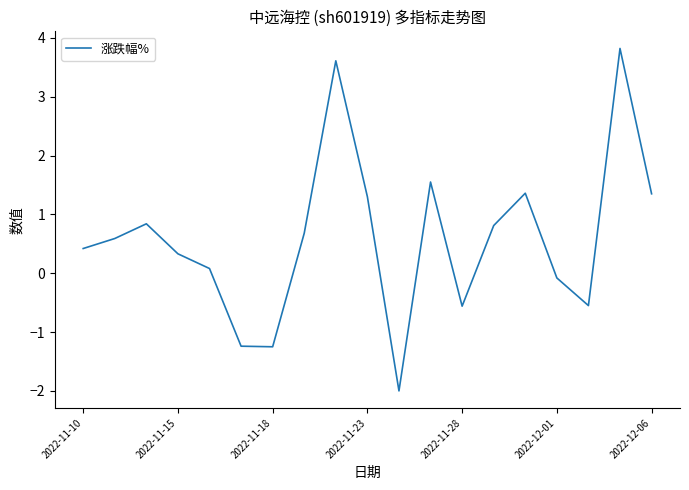

What is the minimum value shown in the chart?

-2.0